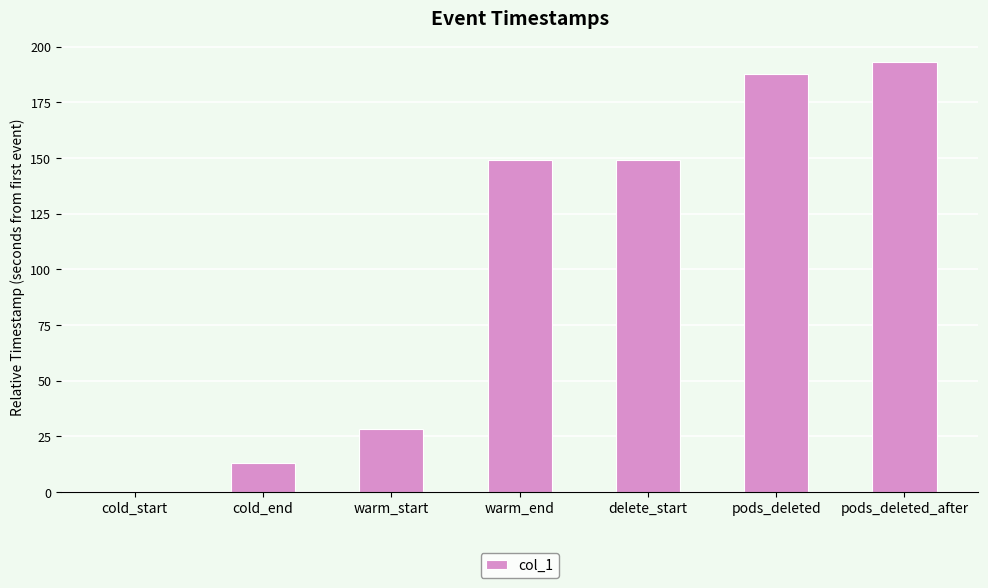

At which label does the data first exceed 149?

warm_end